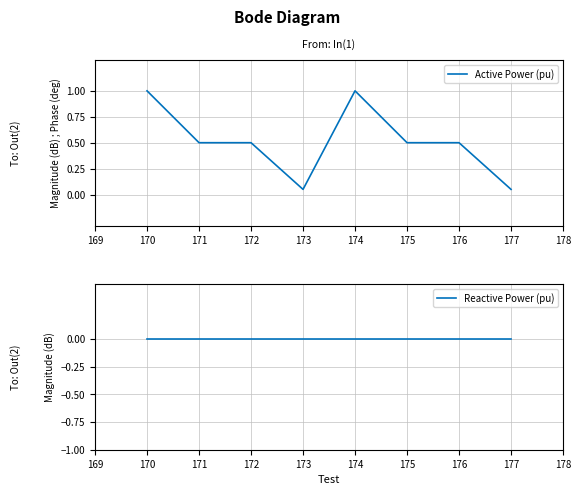

Which series has the largest total across all categories?

Active Power (pu)